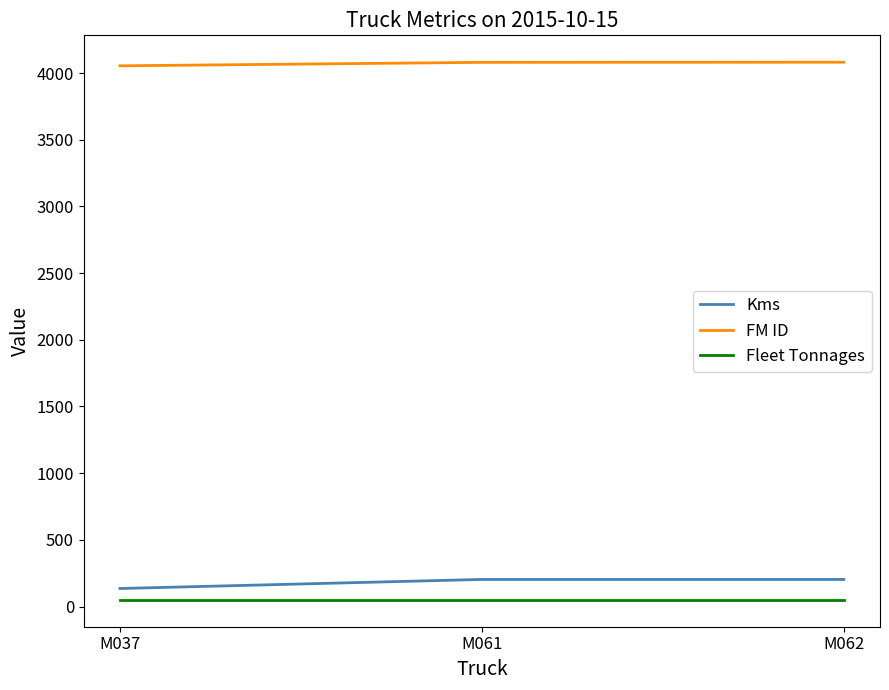

The value of Kms at M062 is 203. True or false?

True